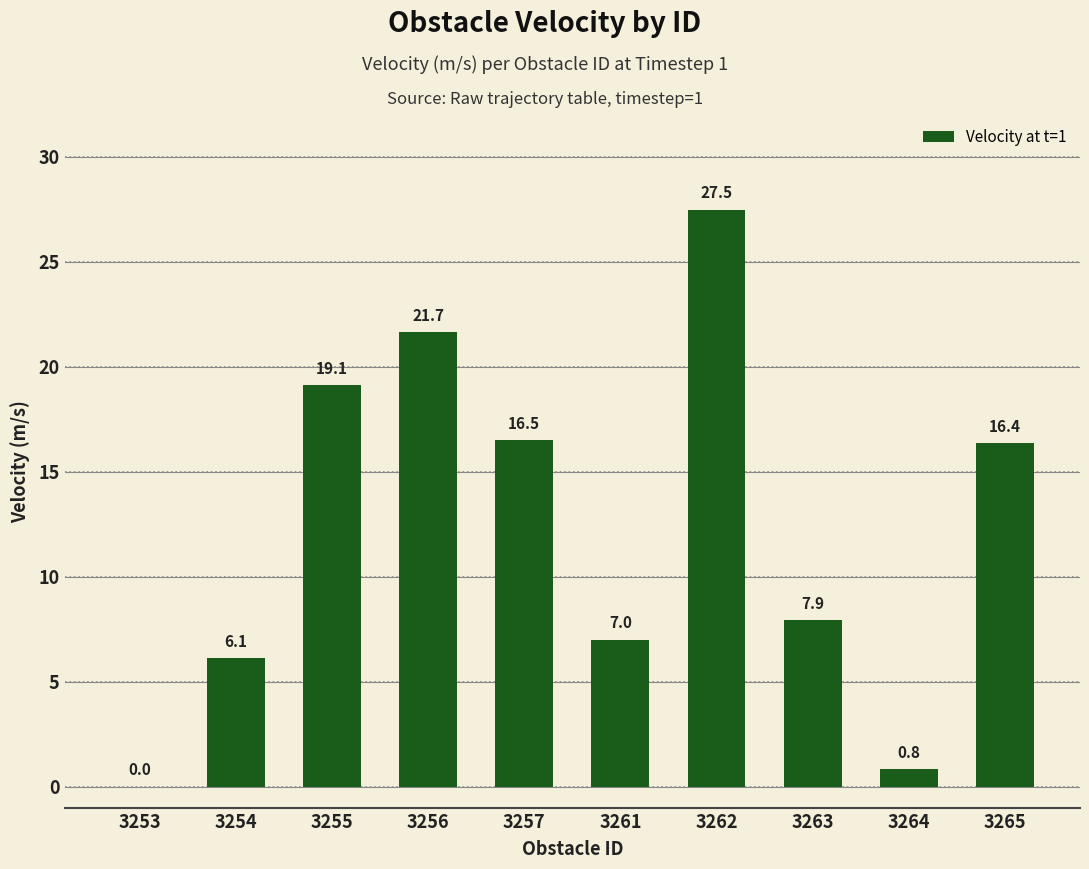

Reading left to right, what are all the values shown in this chart?

3253=0.0	3254=6.1	3255=19.1	3256=21.7	3257=16.5	3261=7.0	3262=27.5	3263=7.9	3264=0.8	3265=16.4